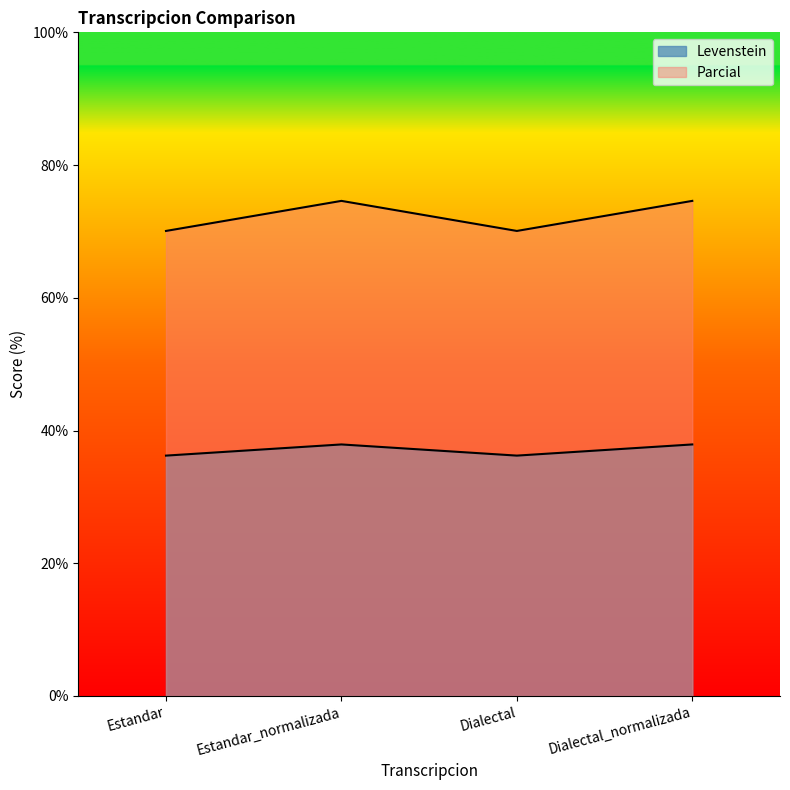

What is the sum of the Parcial values at Dialectal_normalizada and Estandar_normalizada?

149.2